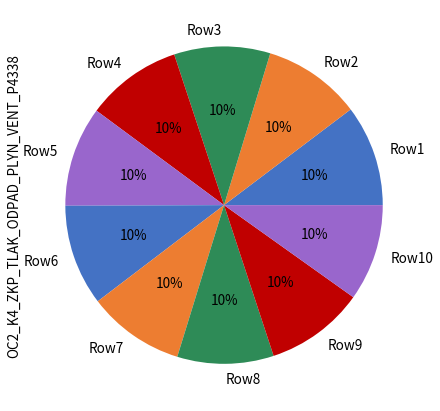

The Row7 slice represents 25% of the pie. True or false?

False